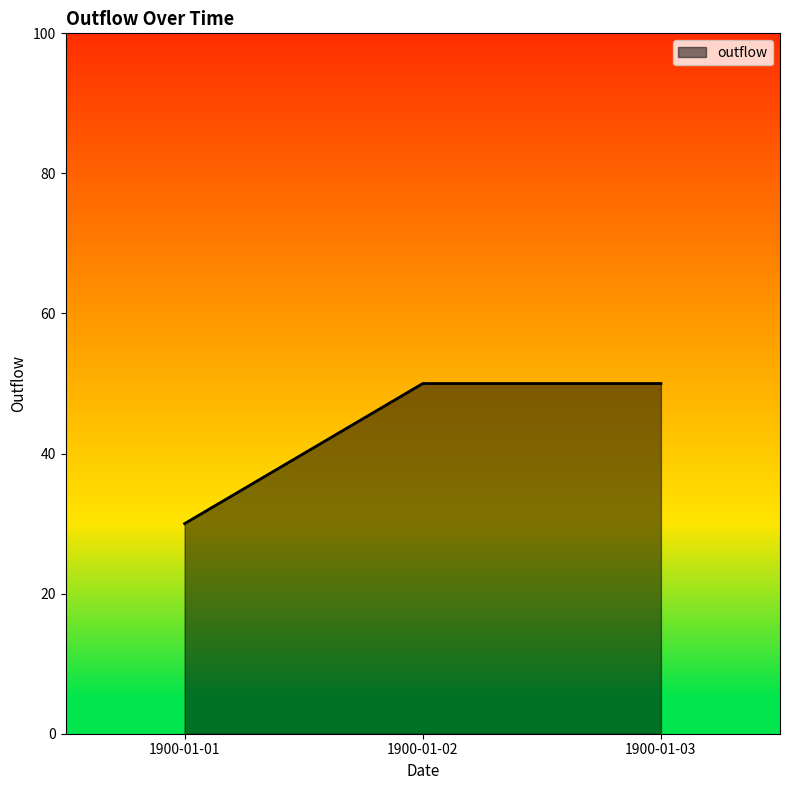

Reading right to left, transcribe all the data shown in this chart.

1900-01-03=50	1900-01-02=50	1900-01-01=30